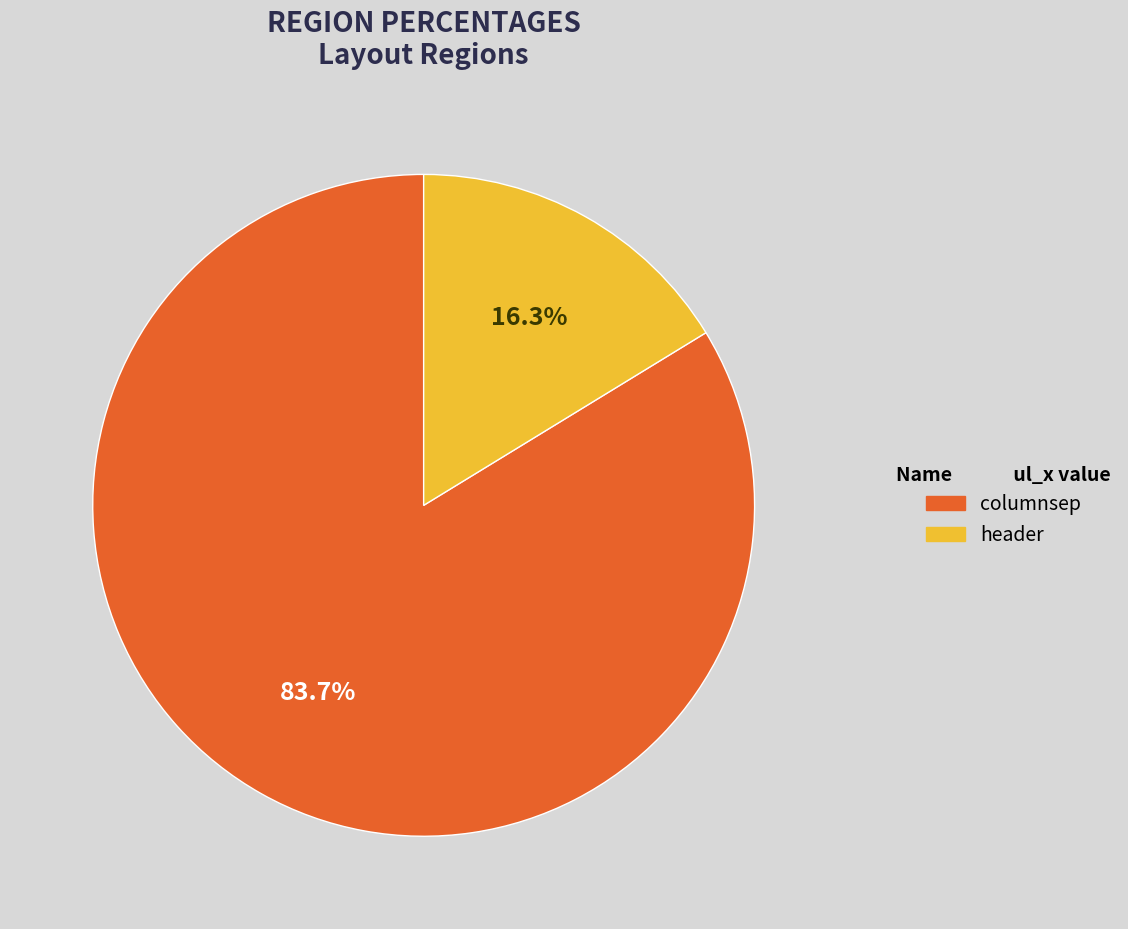

Rank the categories by value from lowest to highest.

header, columnsep